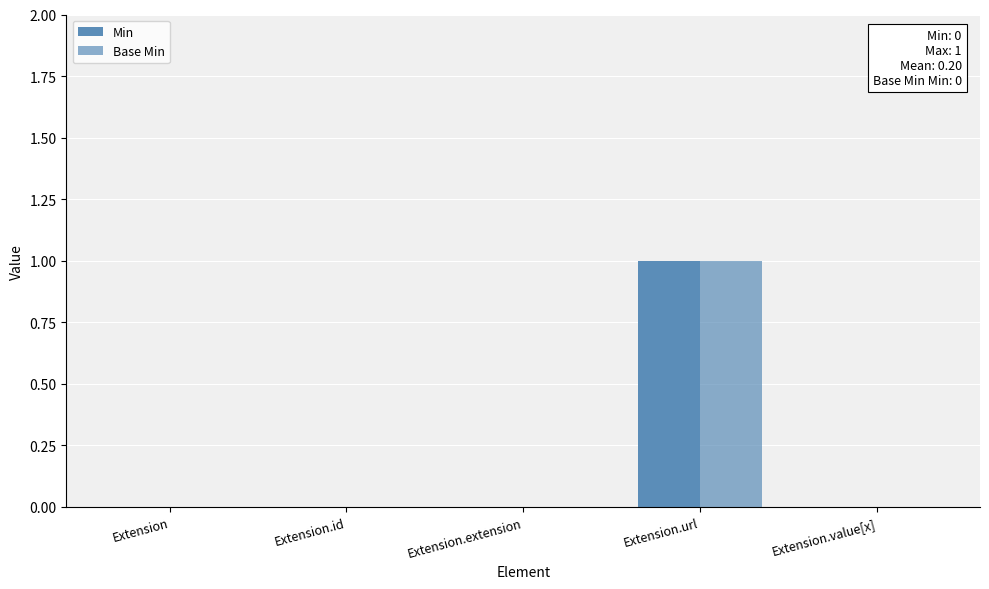

How many categories are shown in the chart?

5